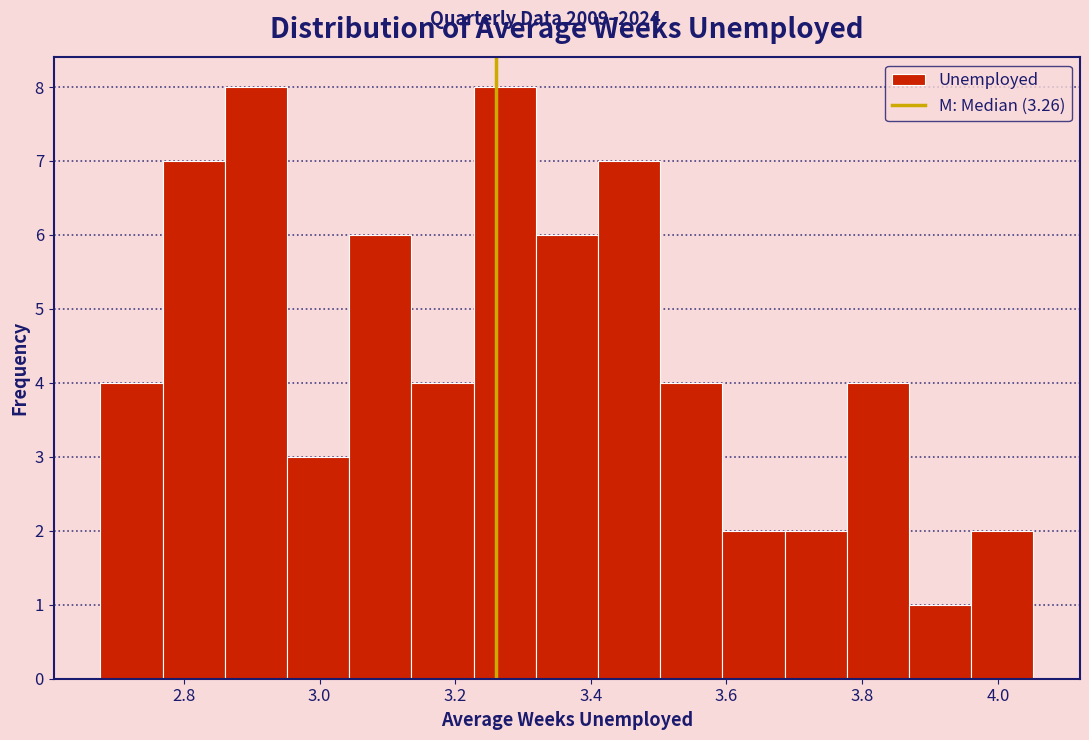

What is the height of the bar covering 3.32 to 3.42 on the x-axis? Neither the bar edges nor the heights are printed on the chart, so give them approximately, as read against the axes.

6